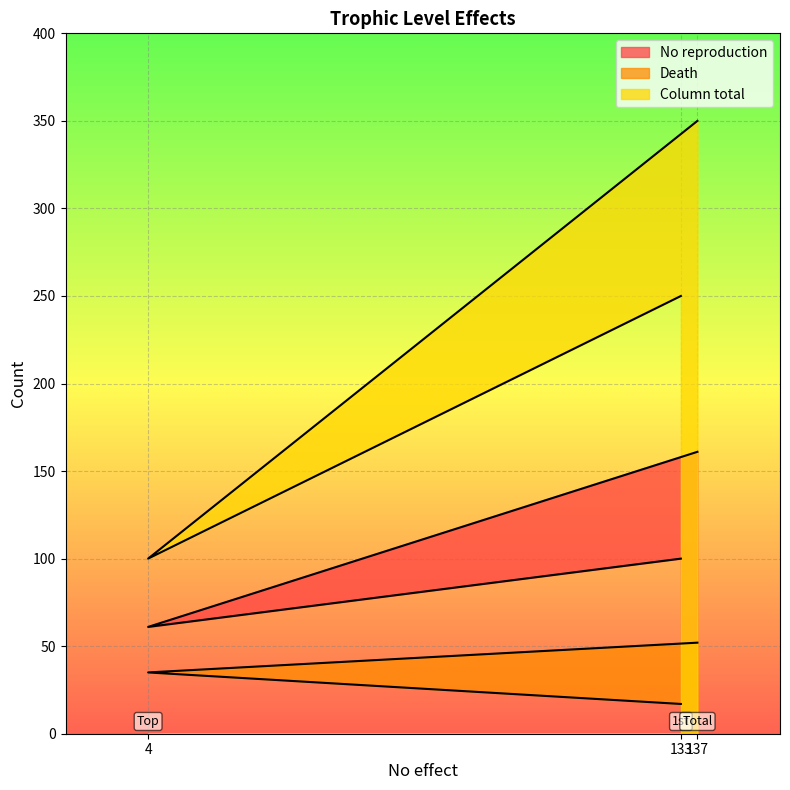

Which series has the largest total across all categories?

Column total